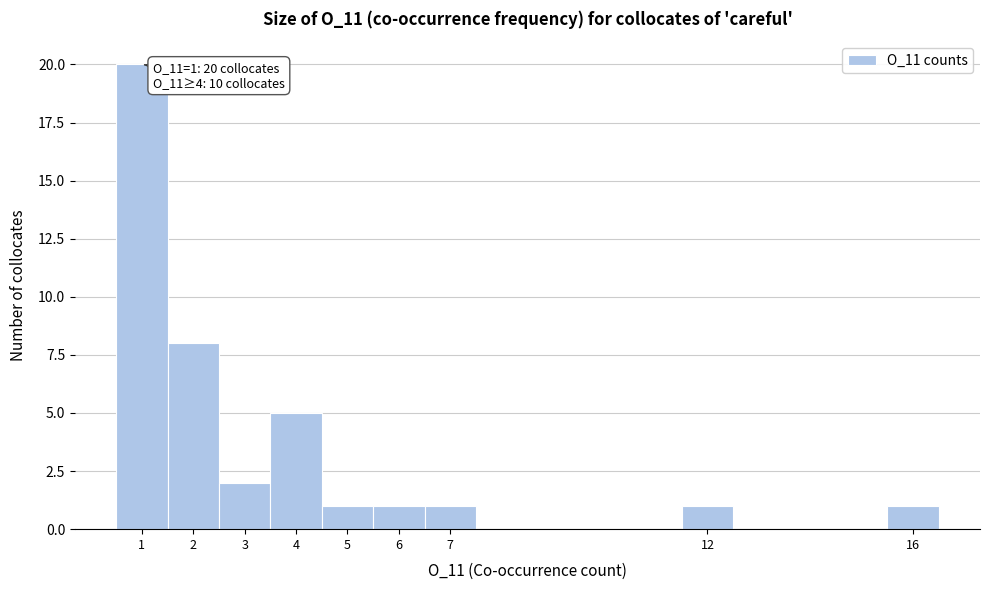

Over which range of the x-axis is the bar tallest?

0.5 to 1.5